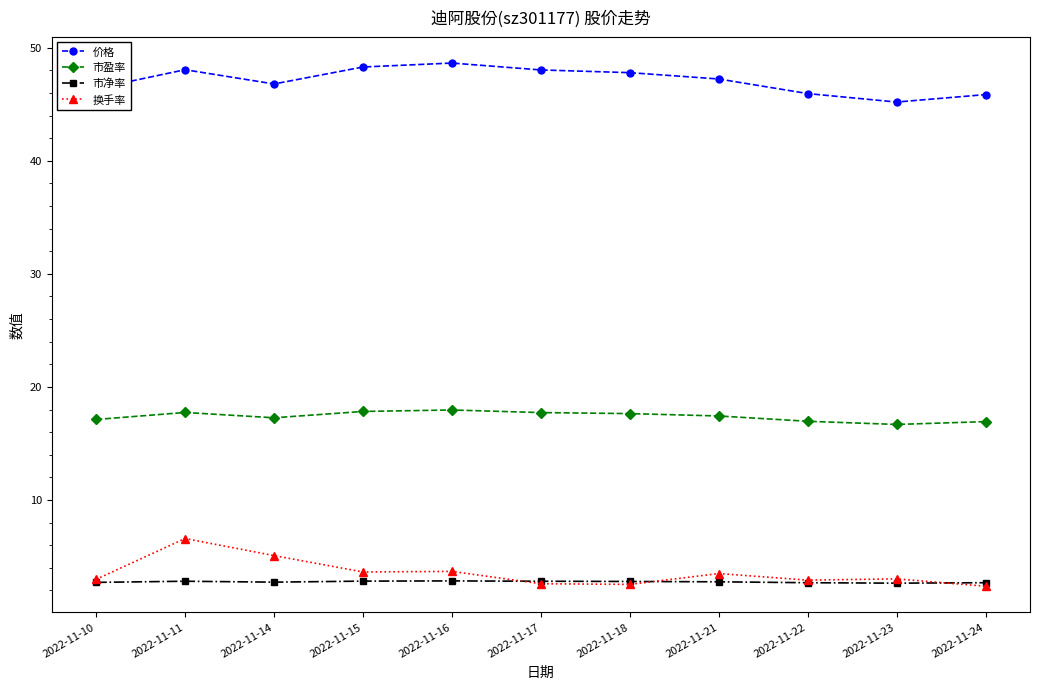

True or false: 价格 and 换手率 intersect in this chart.

False